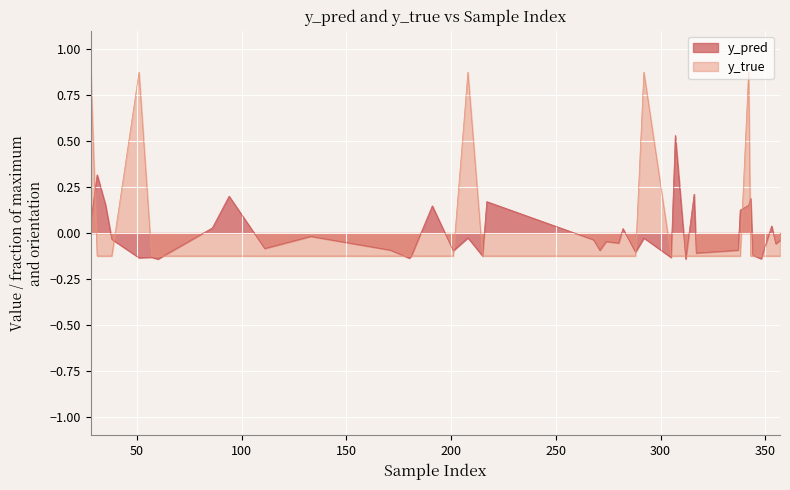

What are all the series names shown in the legend?

y_pred, y_true